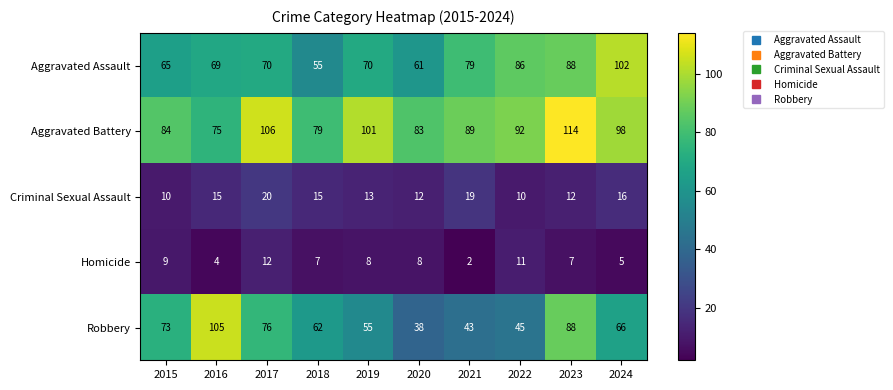

Rank the series at 2018 from highest to lowest value.

Aggravated Battery, Robbery, Aggravated Assault, Criminal Sexual Assault, Homicide